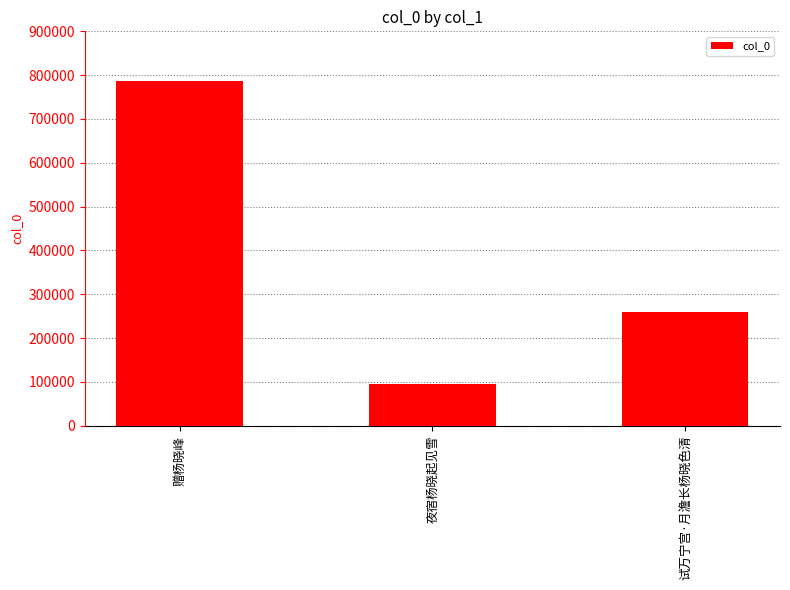

What is the maximum value shown in the chart?

786912